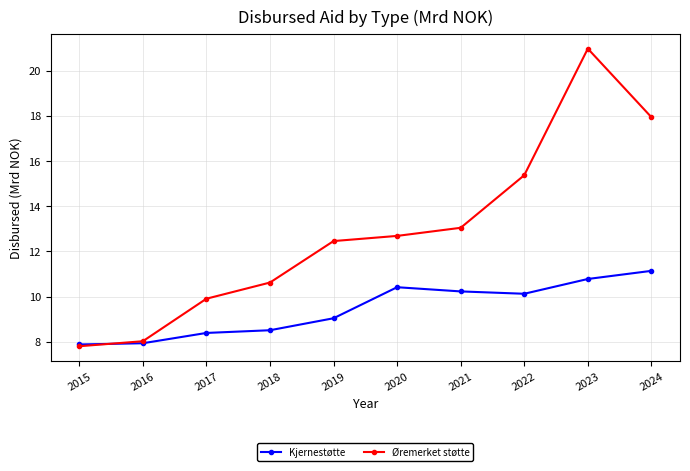

What is the minimum value for Kjernestøtte?

7.9